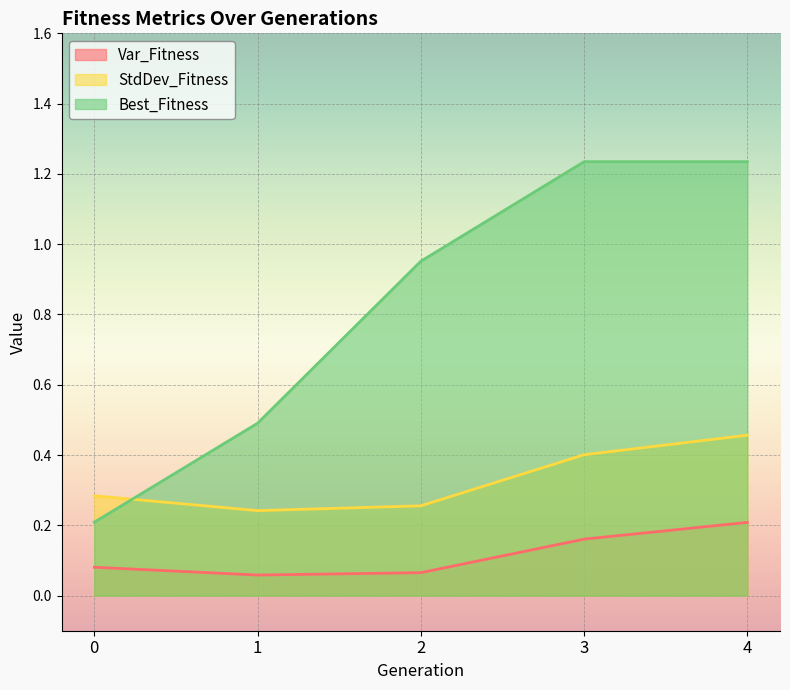

Where is Var_Fitness nearest to the value 0?

1